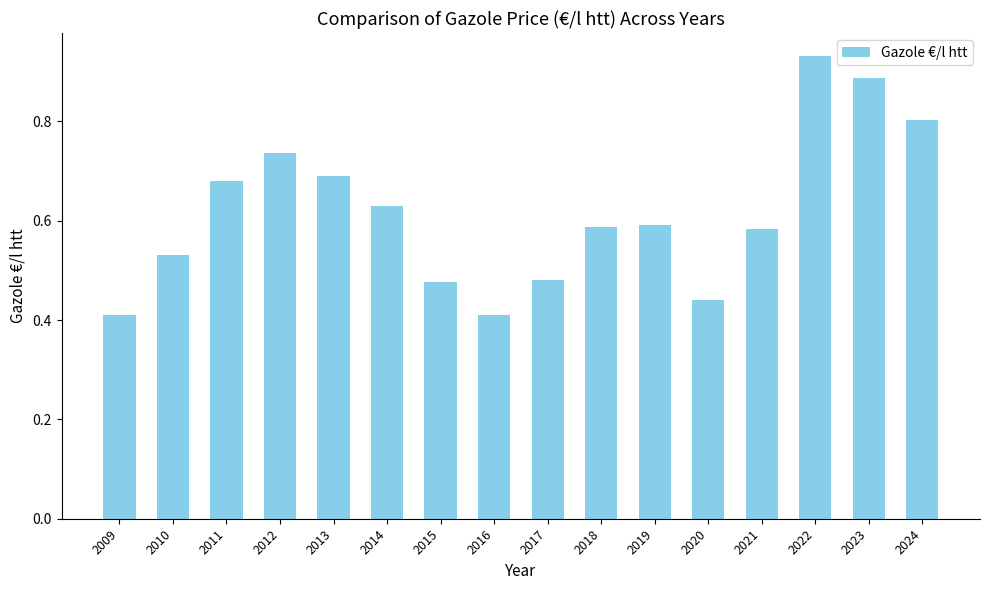

Which has a higher value, 2022 or 2010?

2022